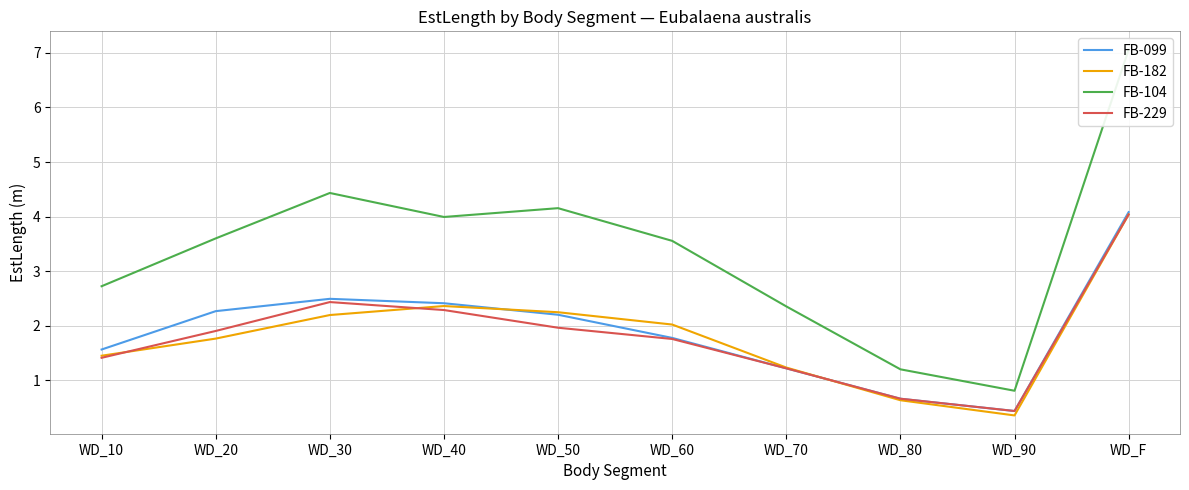

How many interior local valleys does the FB-182 series have?

1